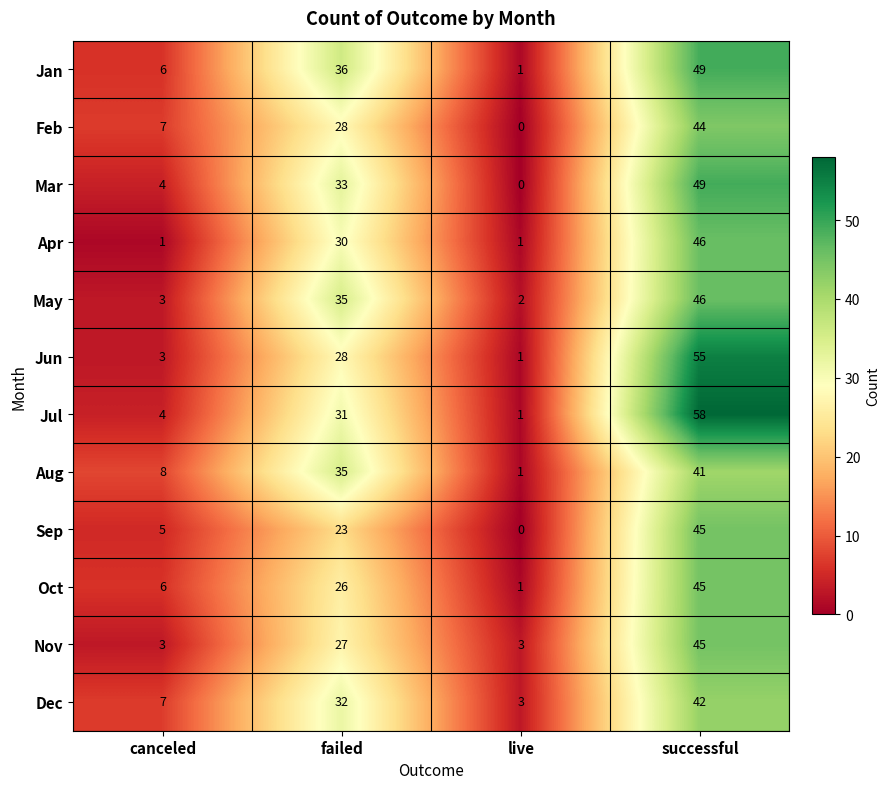

What is the maximum value shown in the chart?

58